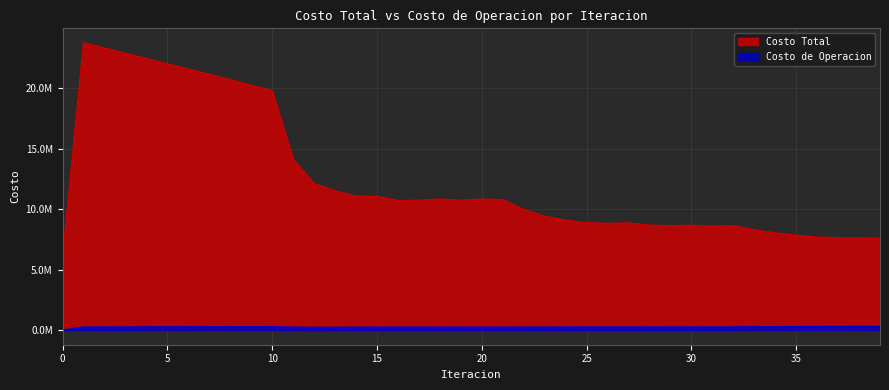

What are all the series names shown in the legend?

Costo Total, Costo de Operacion